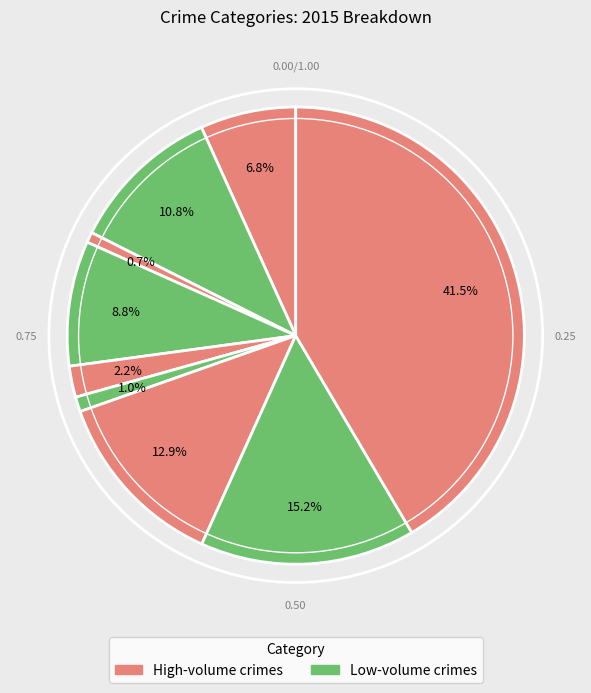

Is there any slice that represents more than half of the pie?

No